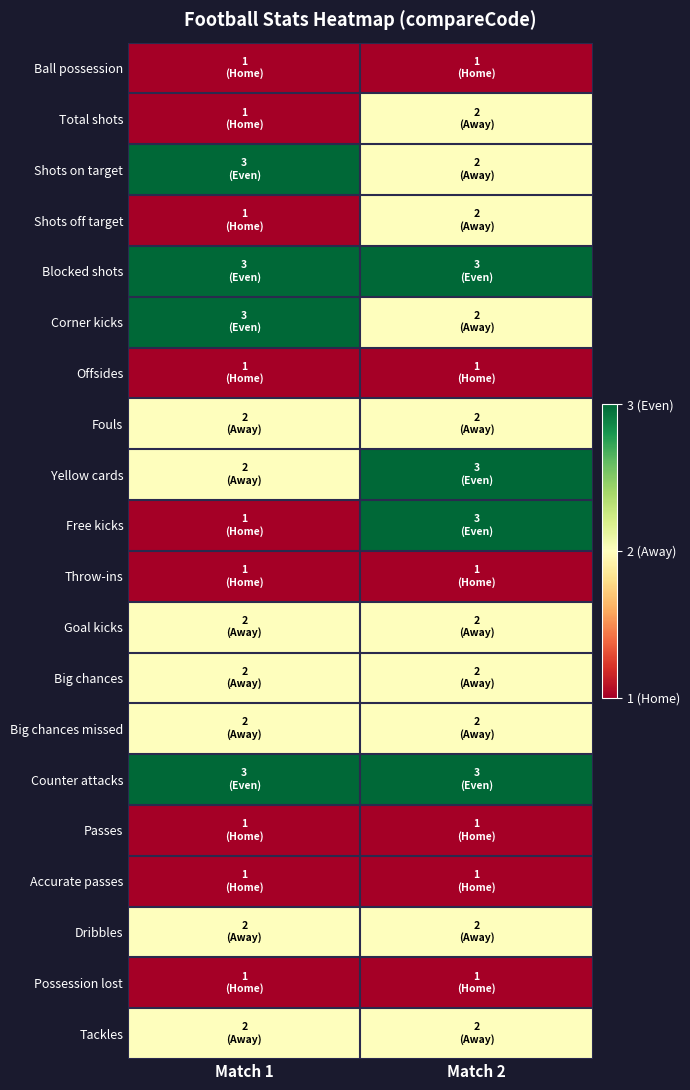

What is the maximum value shown in the chart?

3